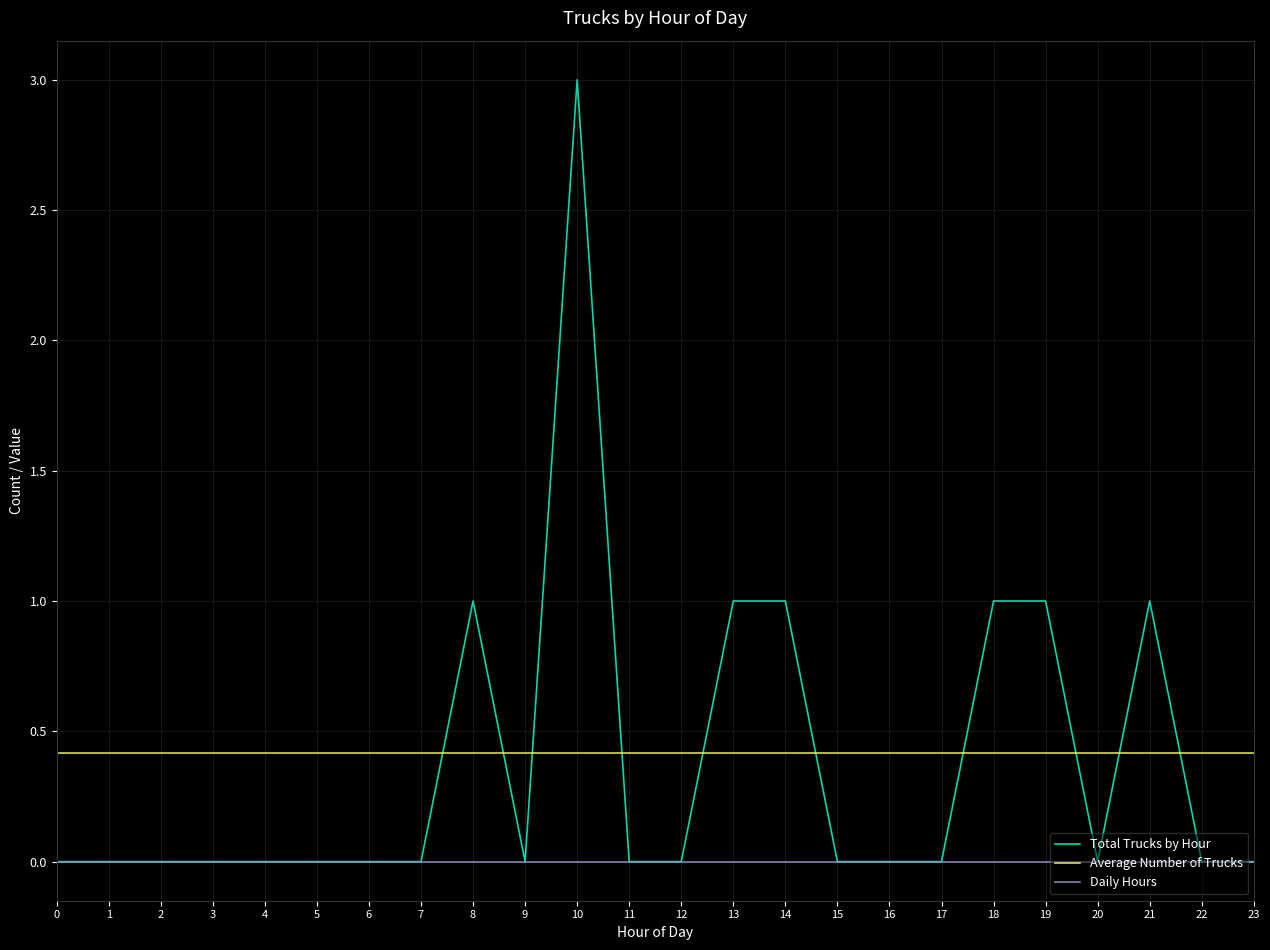

Does the chart display data point markers on the line(s)?

No